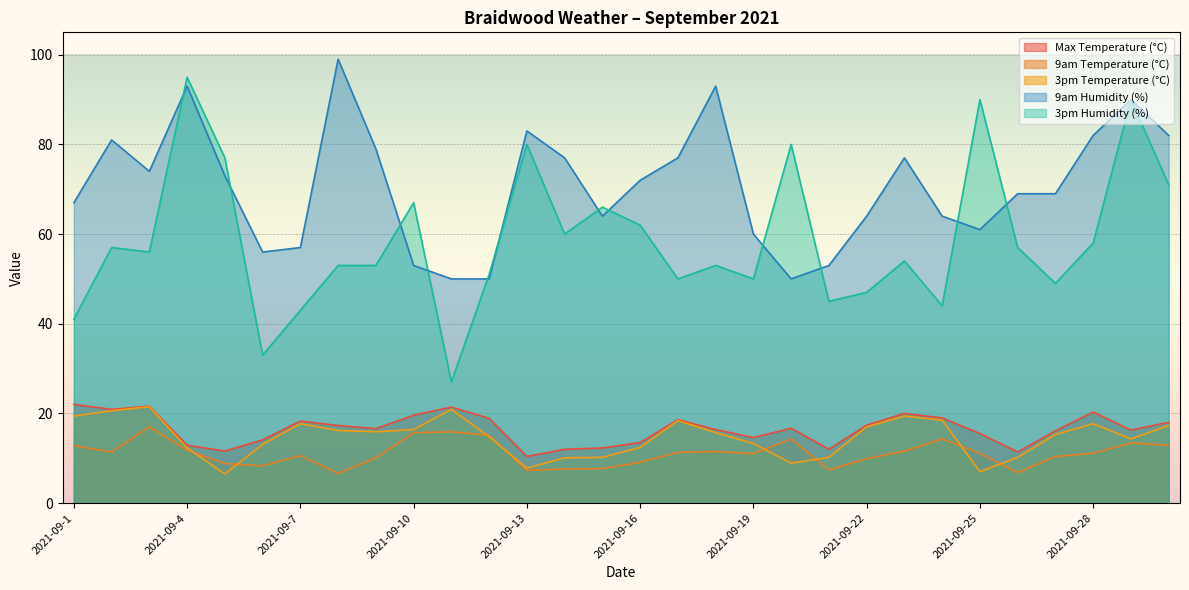

Which series has the largest total across all categories?

9am Humidity (%)